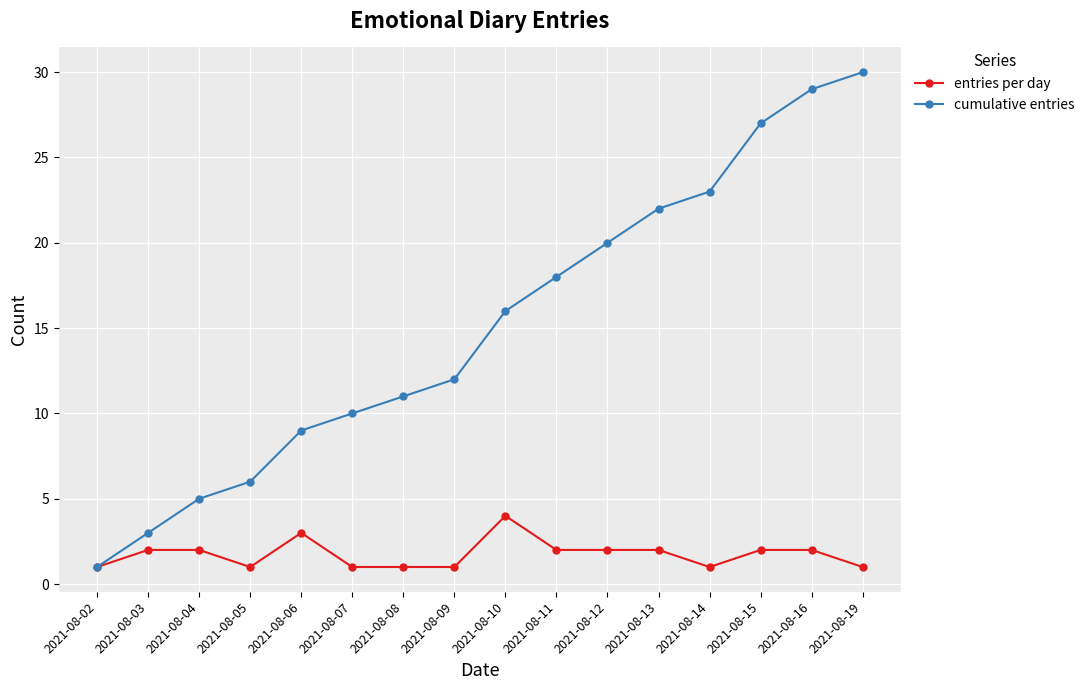

Rank the series at 2021-08-13 from highest to lowest value.

cumulative entries, entries per day